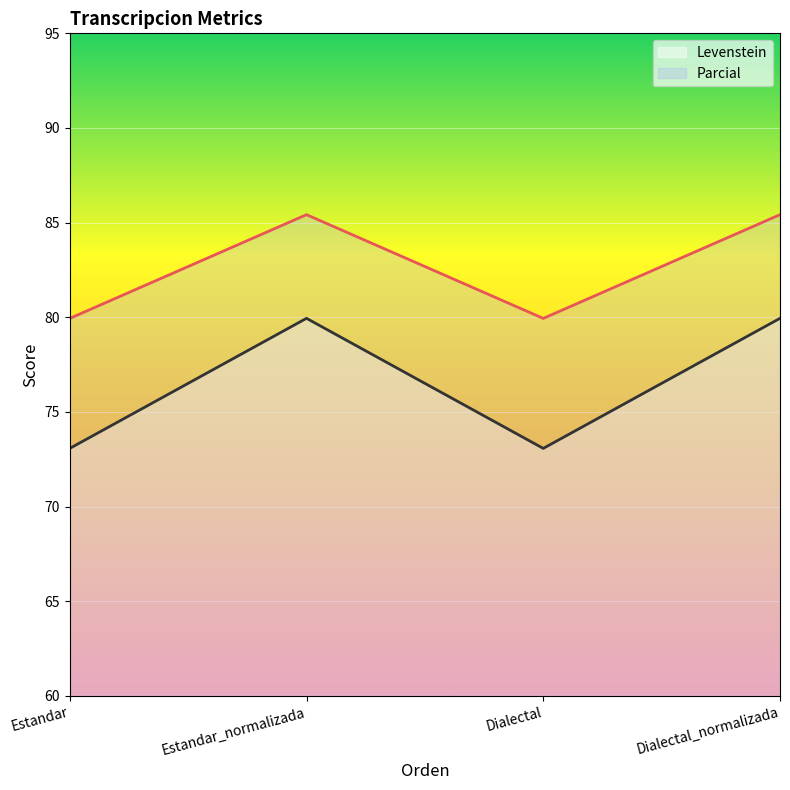

Count the number of categories in the chart.

4